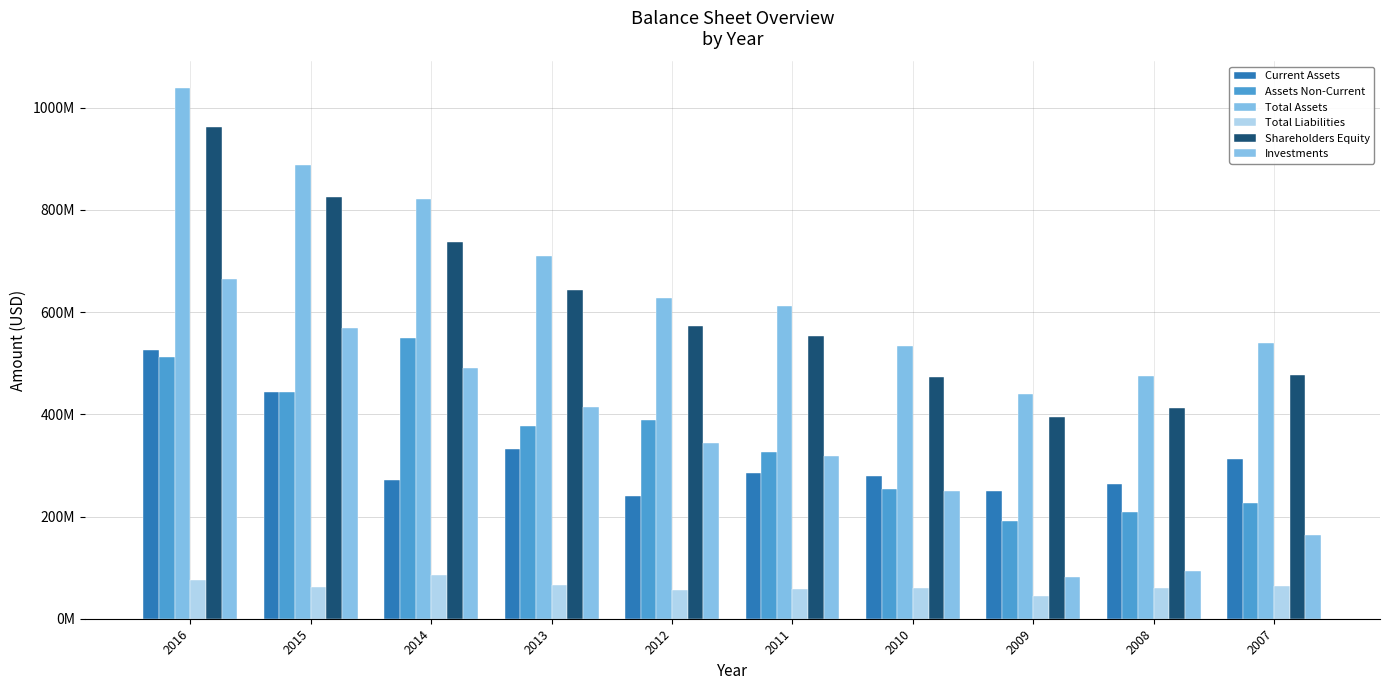

What are all the series names shown in the legend?

Current Assets, Assets Non-Current, Total Assets, Total Liabilities, Shareholders Equity, Investments